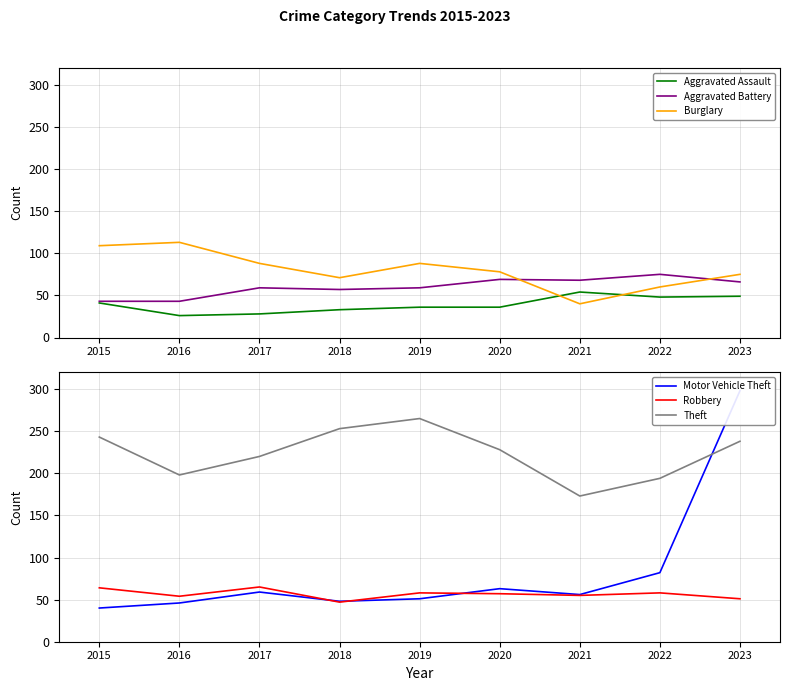

The value of Aggravated Assault at 2022 is 75. True or false?

False